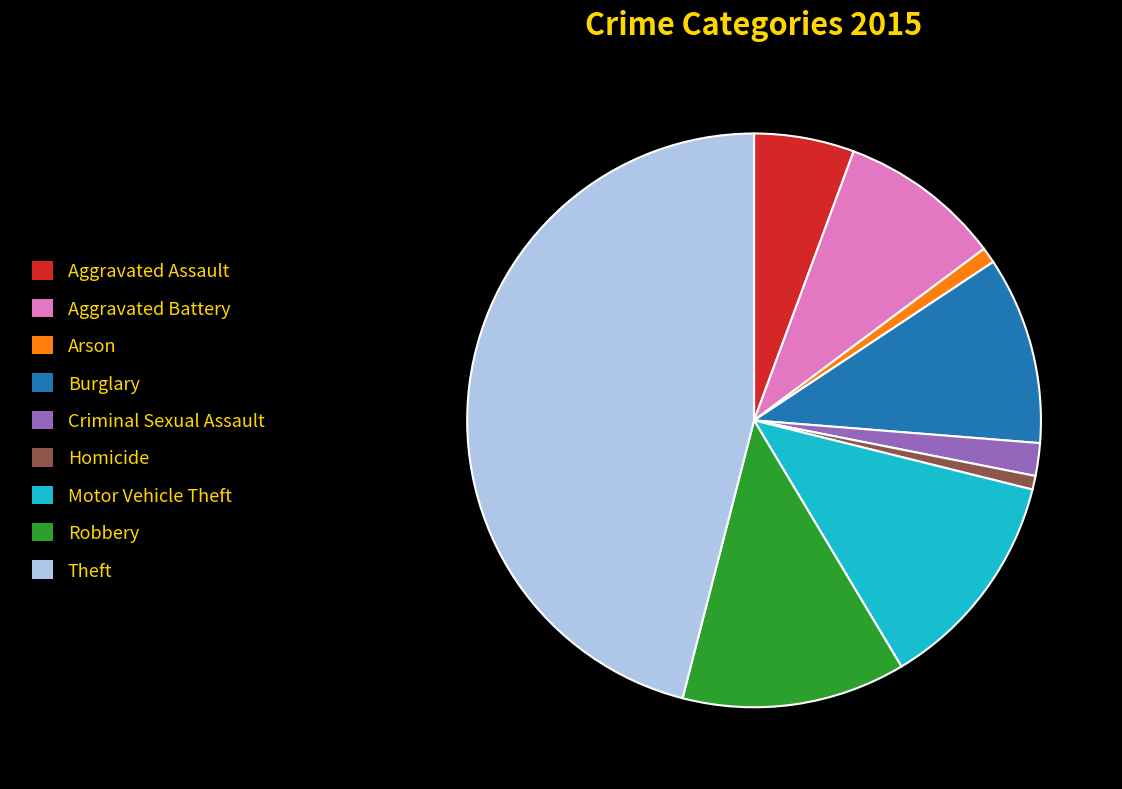

What is the largest slice in the pie chart?

Theft